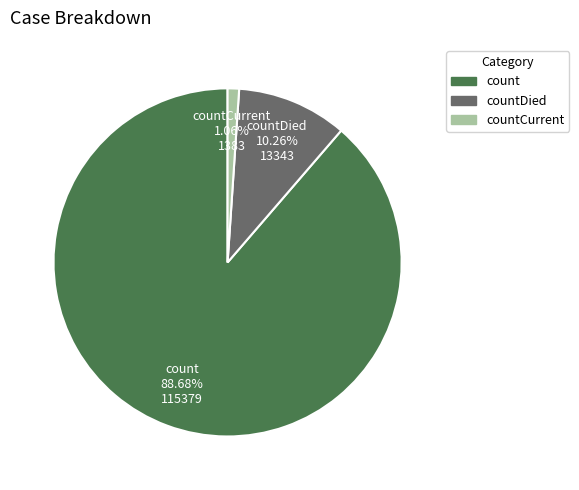

Is there any slice that represents more than half of the pie?

Yes